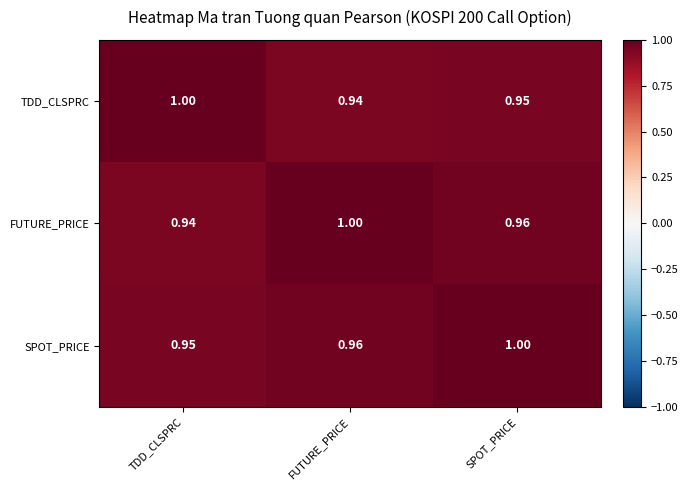

At which label is TDD_CLSPRC closest to 0?

FUTURE_PRICE